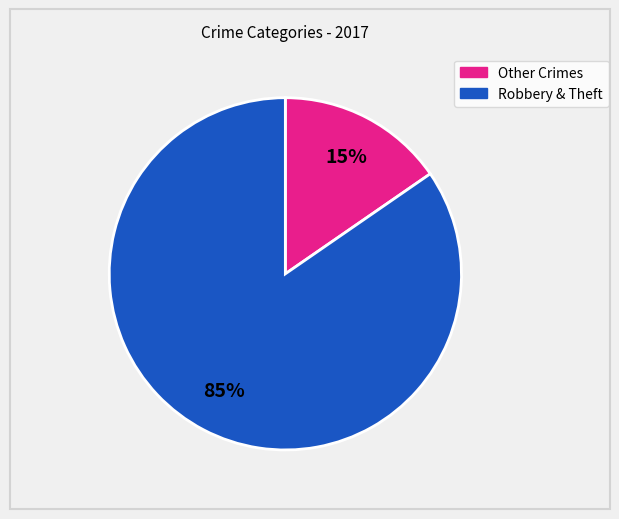

Which slice is the largest?

Robbery & Theft